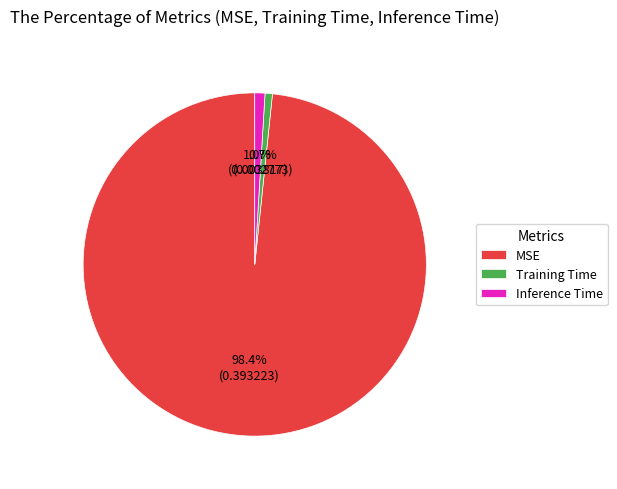

To the nearest percent, what portion does MSE represent?

98%